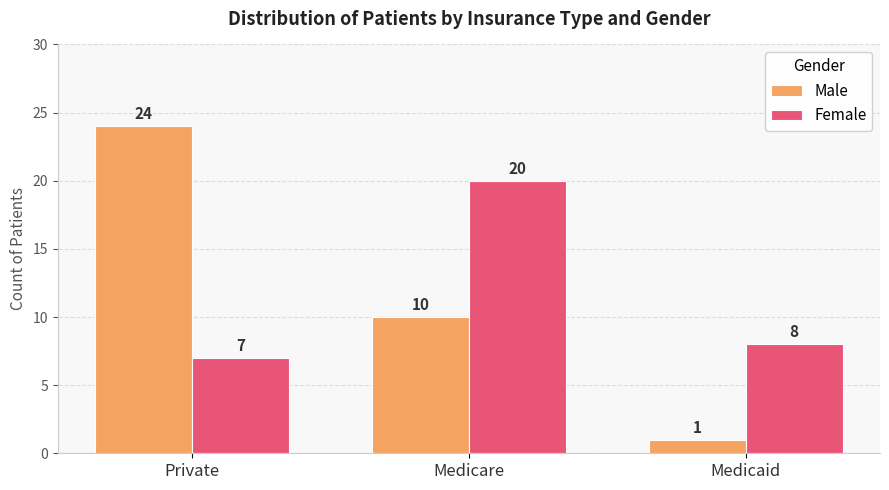

Which series has the widest spread of values?

Male